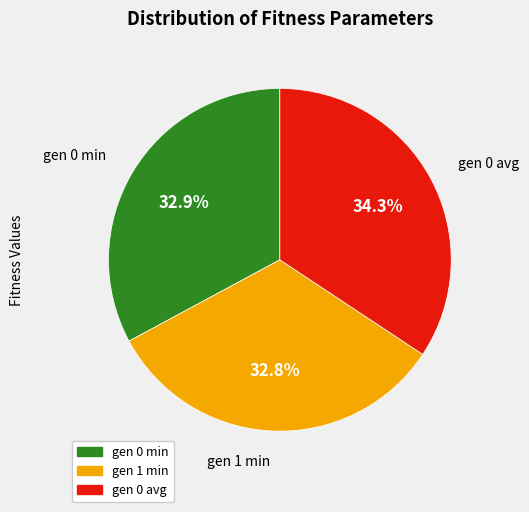

Does gen 0 avg represent more than half of the total?

No